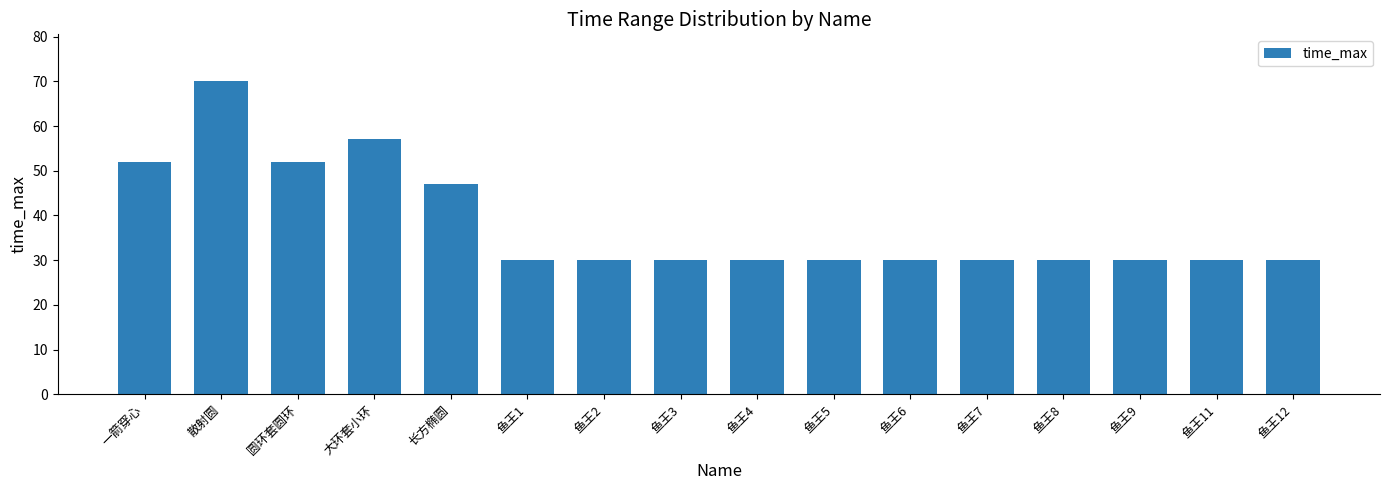

Reading left to right, transcribe all the data shown in this chart.

一箭穿心=52	散射圆=70	圆环套圆环=52	大环套小环=57	长方椭圆=47	鱼王1=30	鱼王2=30	鱼王3=30	鱼王4=30	鱼王5=30	鱼王6=30	鱼王7=30	鱼王8=30	鱼王9=30	鱼王11=30	鱼王12=30